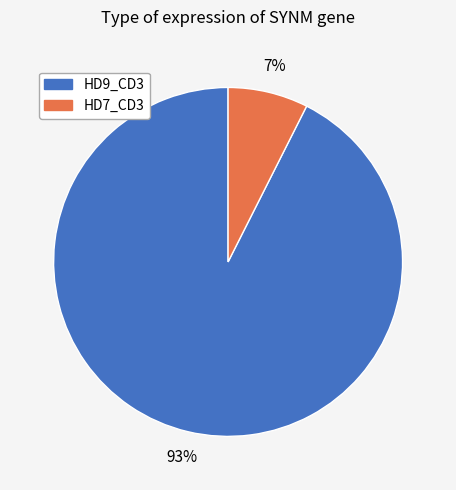

Which has a higher value, HD7_CD3 or HD9_CD3?

HD9_CD3